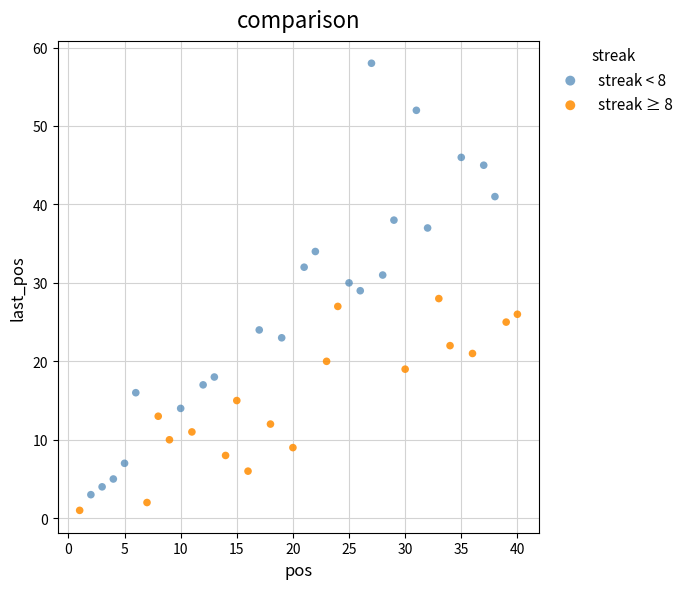

Which series has the widest spread of Y values?

streak < 8